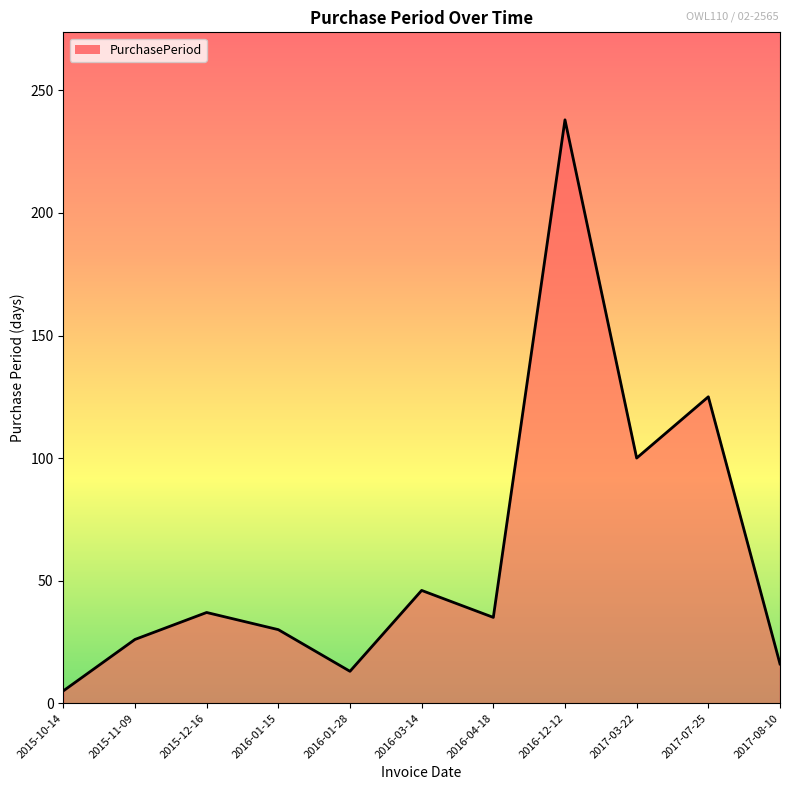

Between 2015-12-16 and 2017-03-22, which is larger?

2017-03-22